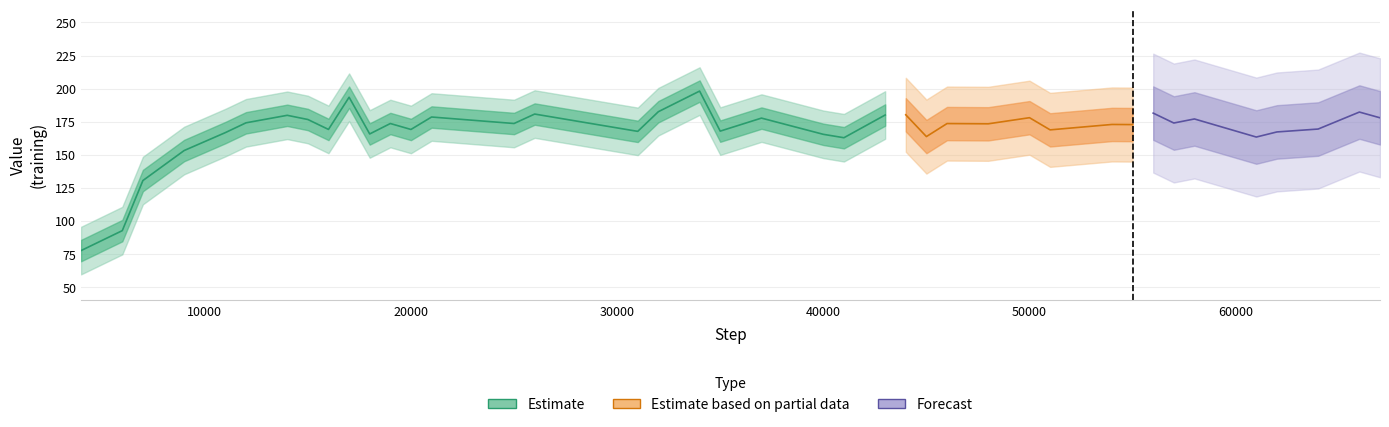

At which category does the data reach its first local valley?

8